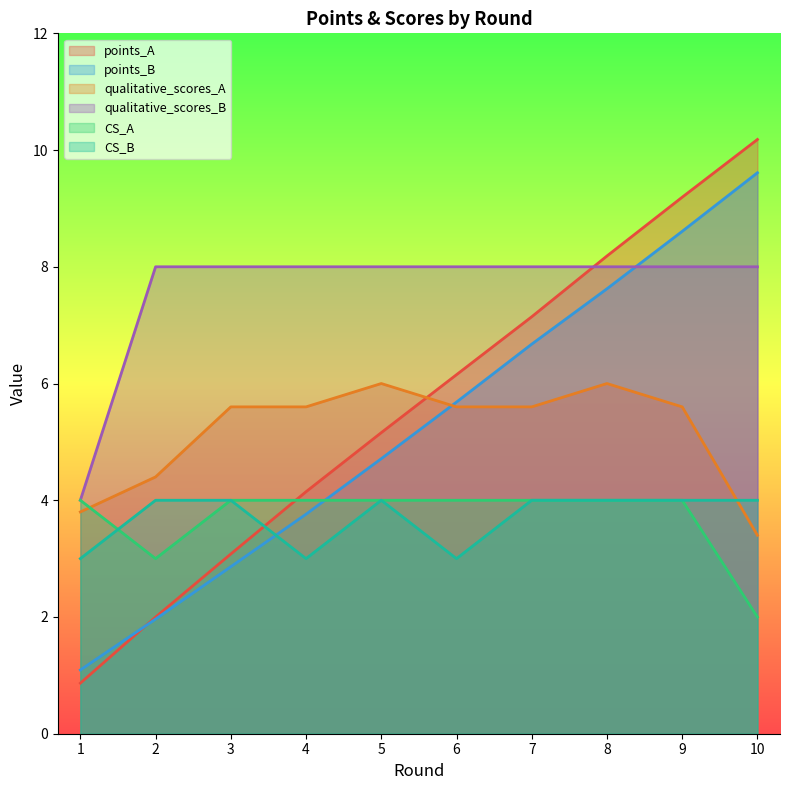

What is the average value of the CS_B series?

3.7